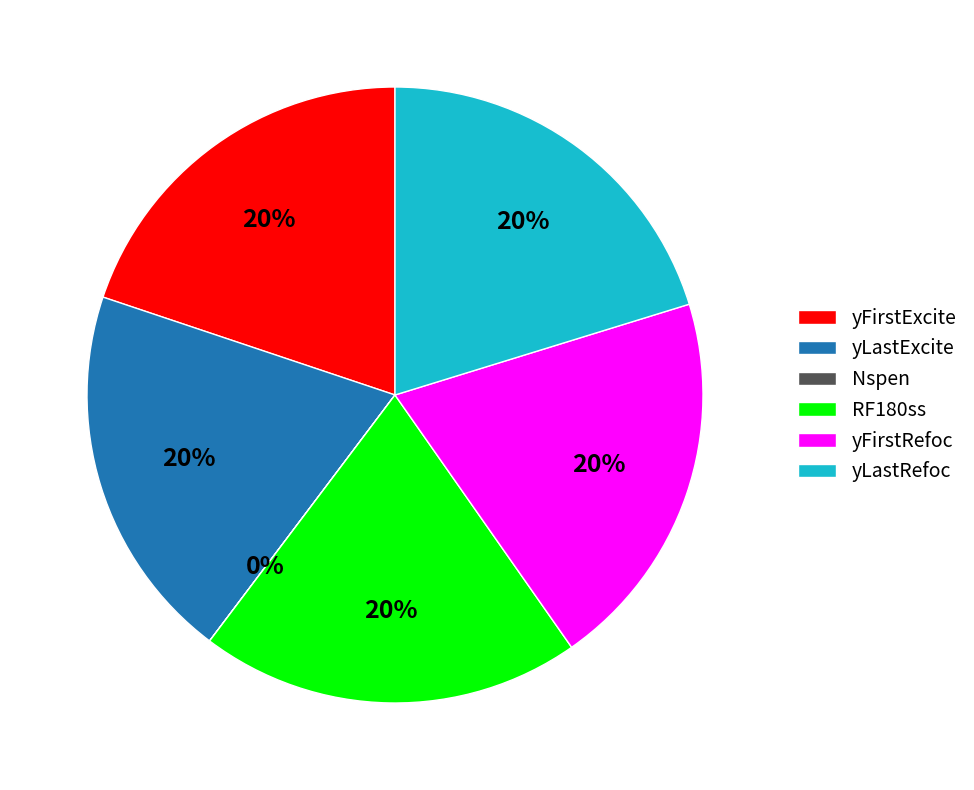

What is the ratio of the value at RF180ss to the value at yFirstExcite?

1.0